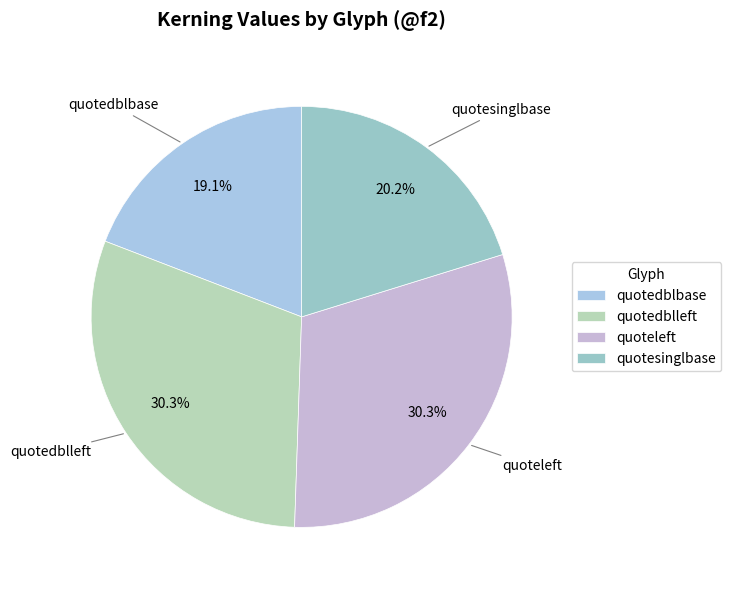

How much of the chart is everything except quotedblbase?

80.9%